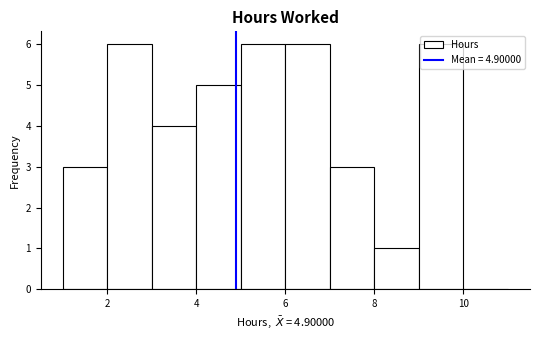

How tall is the bar that spans 4 to 5 on the x-axis? The values are not printed on the chart, so give them approximately, as read against the axis.

5